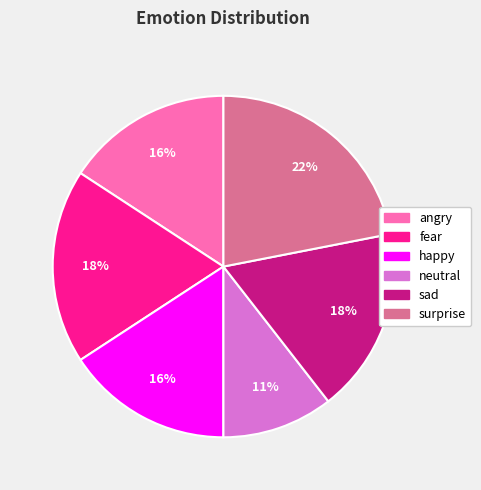

To the nearest percent, what portion does neutral represent?

11%